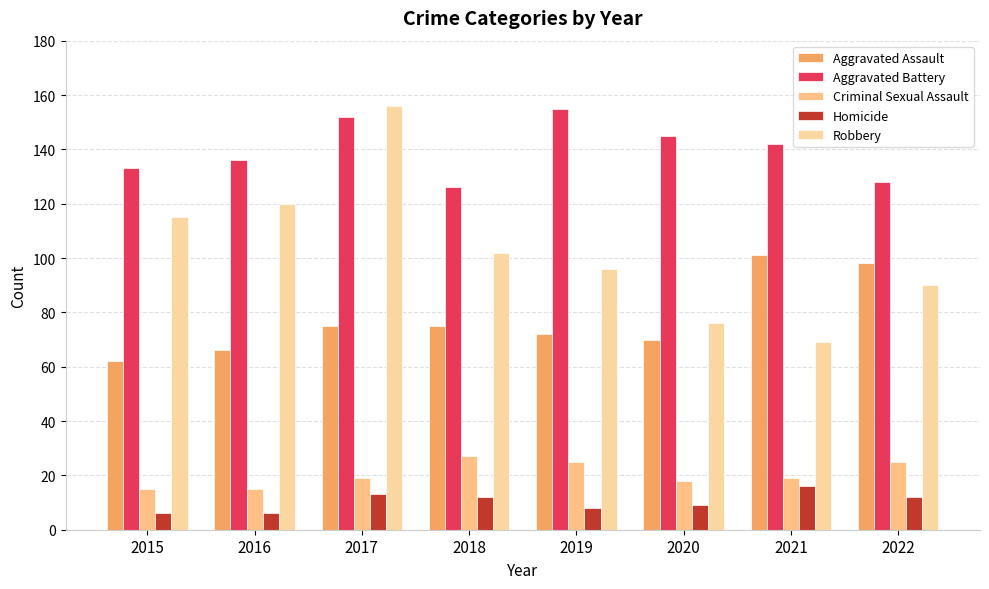

What is the sum of the Criminal Sexual Assault values at 2015 and 2022?

40